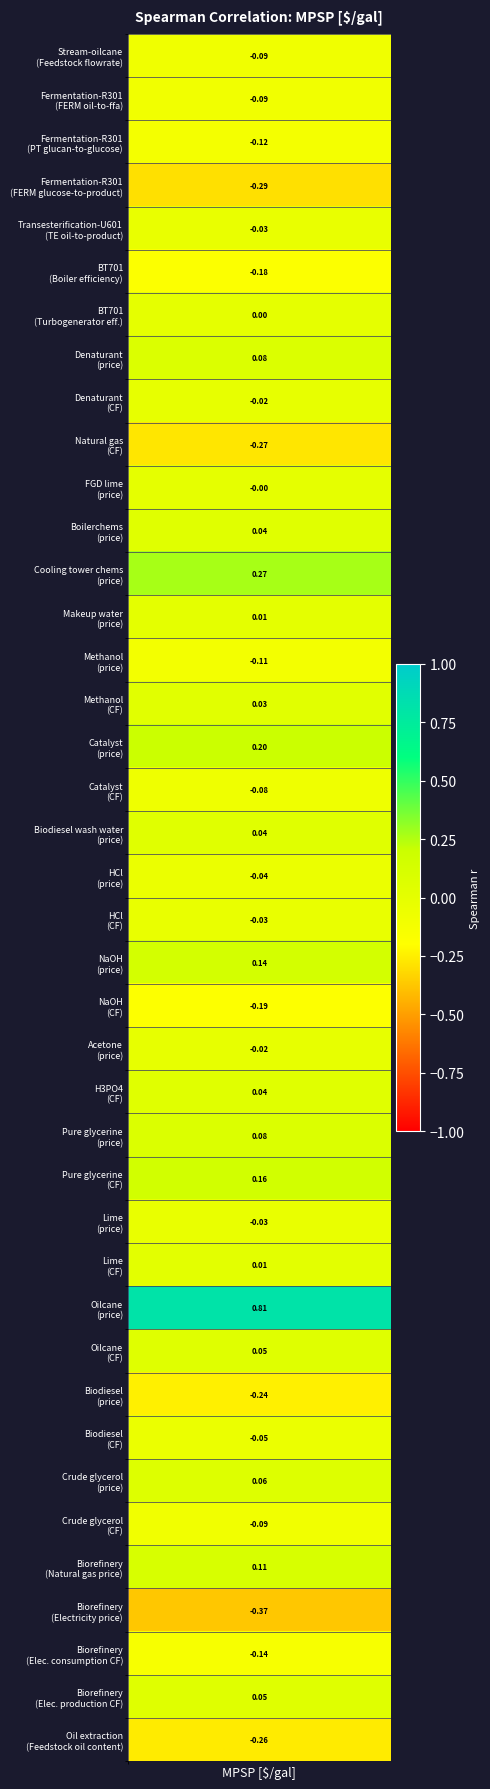

Reading left to right, extract all data points from this chart.

Stream-oilcane_Feedstock flowrate=-0.1	Fermentation-R301_FERM oil-to-ffa=-0.1	Fermentation-R301_PT glucan-to-glucose=-0.1	Fermentation-R301_FERM glucose-to-product=-0.3	Transesterification-U601_TE oil-to-product=-0.0	Boiler turbogenerator-BT701_Boiler efficiency=-0.2	Boiler turbogenerator-BT701_Turbogenerator efficiency=0.0	Stream-denaturant_Denaturant price=0.1	Stream-denaturant_Denaturant CF=-0.0	Stream-natural gas_Natural gas CF=-0.3	Stream-FGD lime_FGD lime price=-0.0	Stream-boilerchems_Boilerchems price=0.0	Stream-cooling tower chemicals_Cooling tower chemicals price=0.3	Stream-makeup water_Makeup water price=0.0	Stream-methanol_Methanol price=-0.1	Stream-methanol_Methanol CF=0.0	Stream-catalyst_Catalyst price=0.2	Stream-catalyst_Catalyst CF=-0.1	Stream-biodiesel wash water_Biodiesel wash water price=0.0	Stream-HCl_HCl price=-0.0	Stream-HCl_HCl CF=-0.0	Stream-NaOH_NaOH price=0.1	Stream-NaOH_NaOH CF=-0.2	Stream-acetone_Acetone price=-0.0	Stream-H3PO4_H3PO4 CF=0.0	Stream-pure glycerine_Pure glycerine price=0.1	Stream-pure glycerine_Pure glycerine CF=0.2	Stream-lime_Lime price=-0.0	Stream-lime_Lime CF=0.0	Stream-oilcane_Oilcane price=0.8	Stream-oilcane_Oilcane CF=0.0	Stream-biodiesel_Biodiesel price=-0.2	Stream-biodiesel_Biodiesel CF=-0.1	Stream-crude glycerol_Crude glycerol price=0.1	Stream-crude glycerol_Crude glycerol CF=-0.1	biorefinery_Natural gas price=0.1	biorefinery_Electricity price=-0.4	biorefinery_Electricity consumption CF=-0.1	biorefinery_Electricity production CF=0.0	Oil extraction specification_Feedstock oil content=-0.3